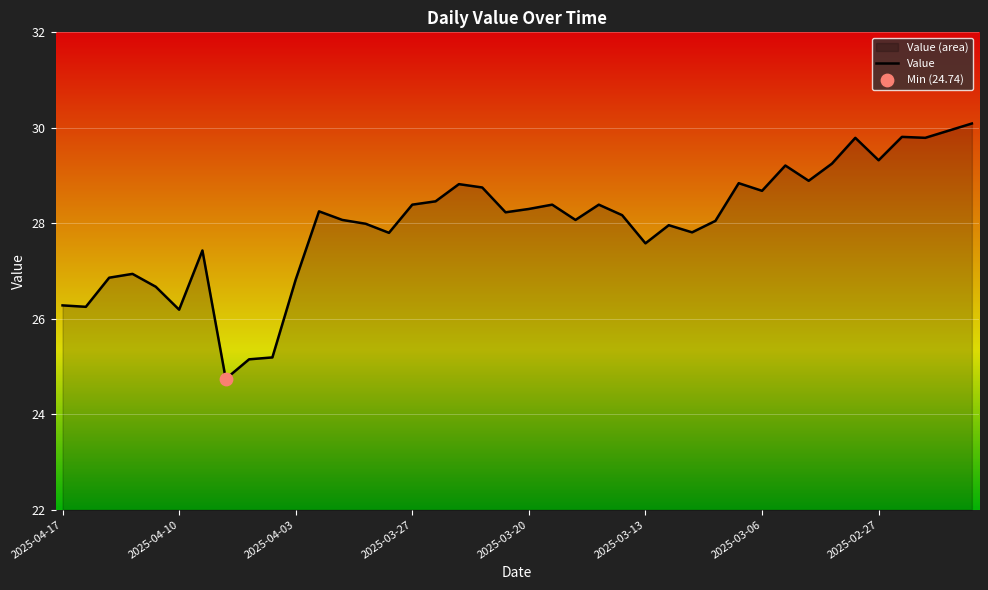

What is the change in value from 23 to 26?

-0.4